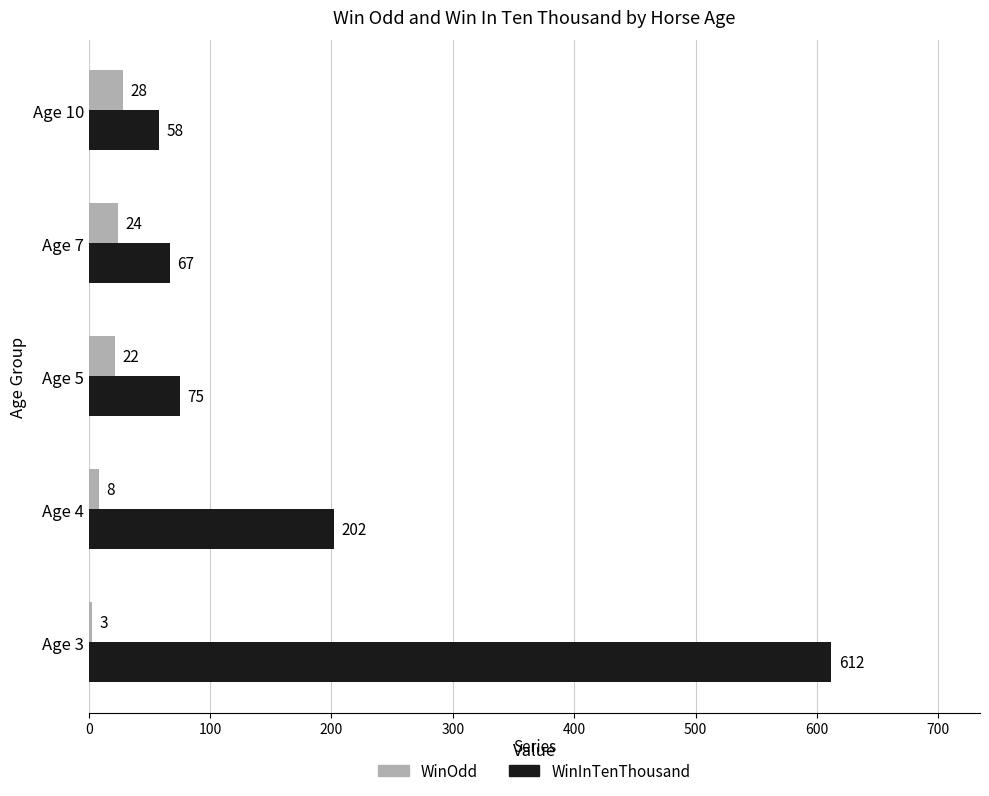

What is the difference between the maximum and minimum values in the WinInTenThousand series?

554.0